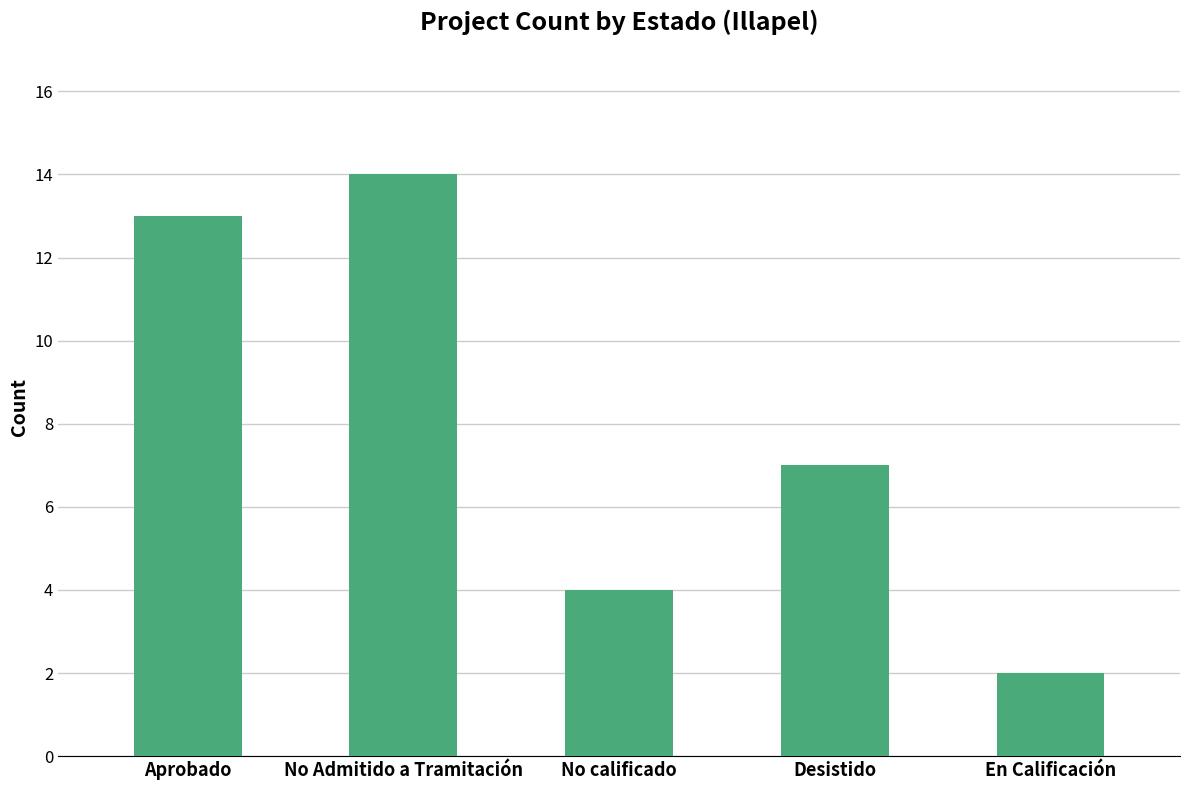

What is the minimum value shown in the chart?

2